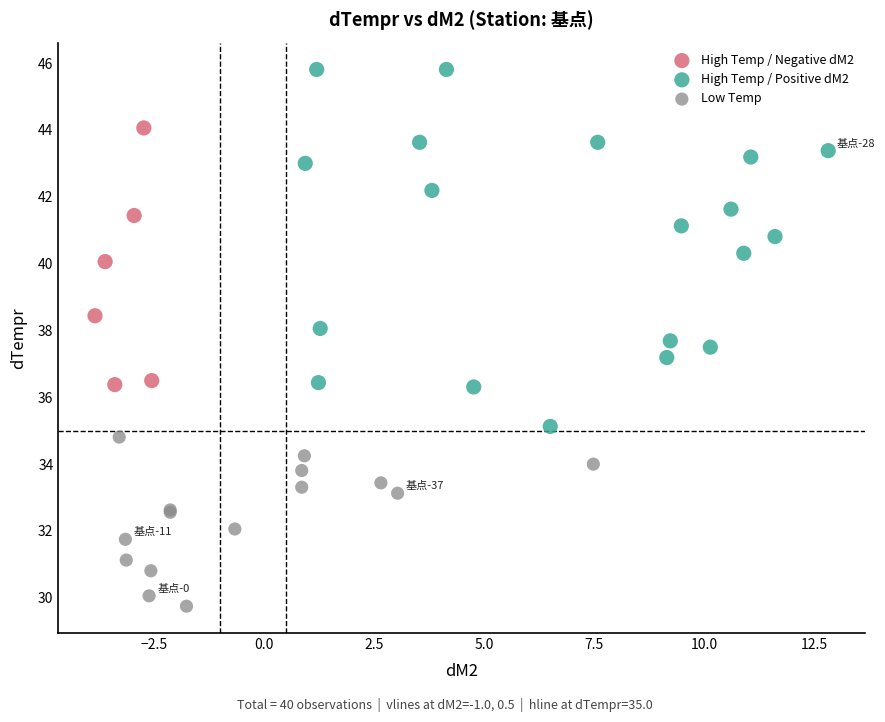

Which series contains the lowest Y value?

Low Temp